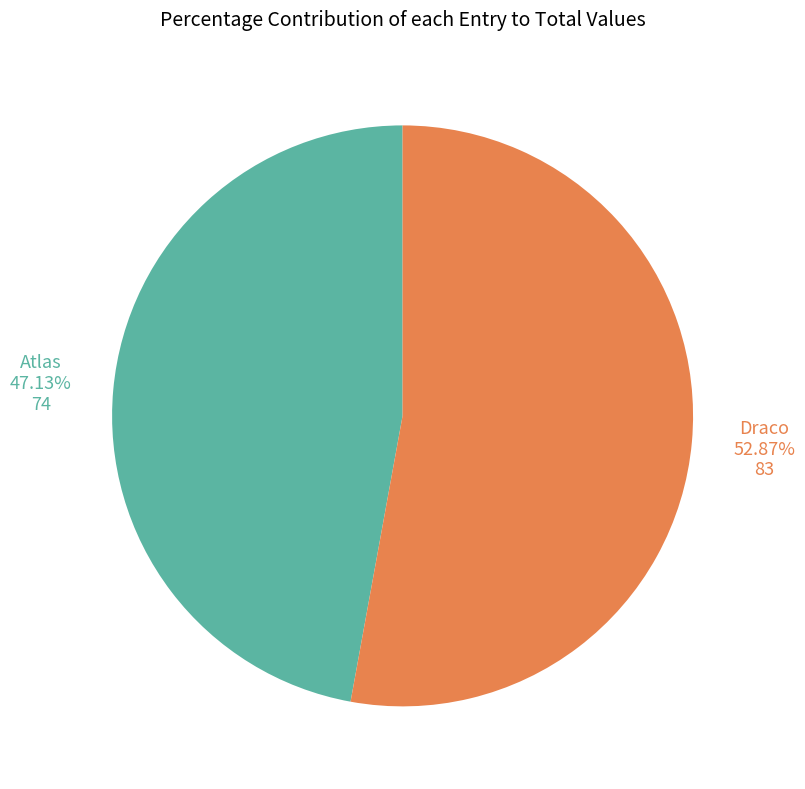

Is there any slice that represents more than half of the pie?

Yes